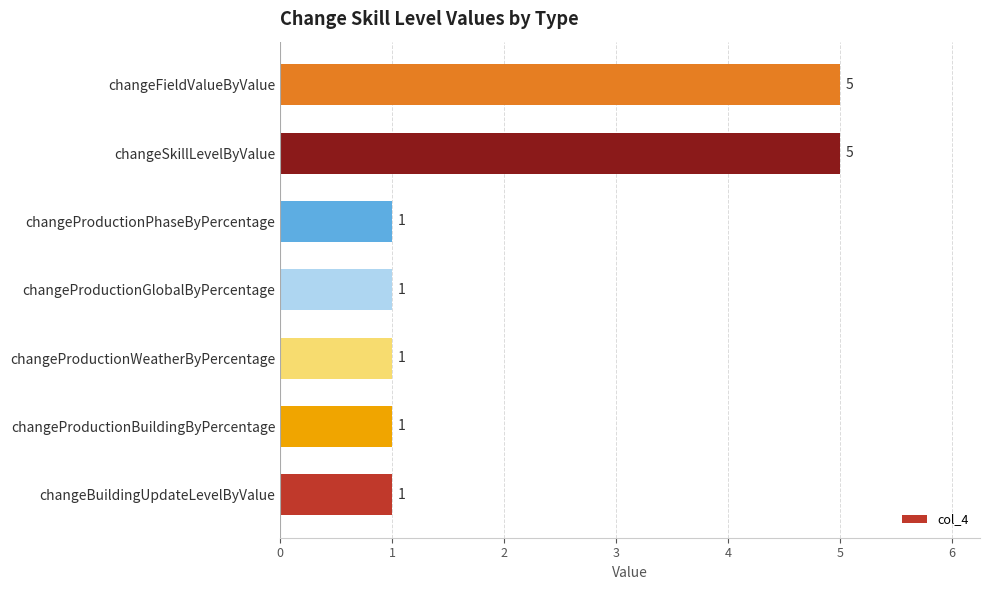

Reading bottom to top, list all the values displayed in this chart.

changeBuildingUpdateLevelByValue=1	changeProductionBuildingByPercentage=1	changeProductionWeatherByPercentage=1	changeProductionGlobalByPercentage=1	changeProductionPhaseByPercentage=1	changeSkillLevelByValue=5	changeFieldValueByValue=5